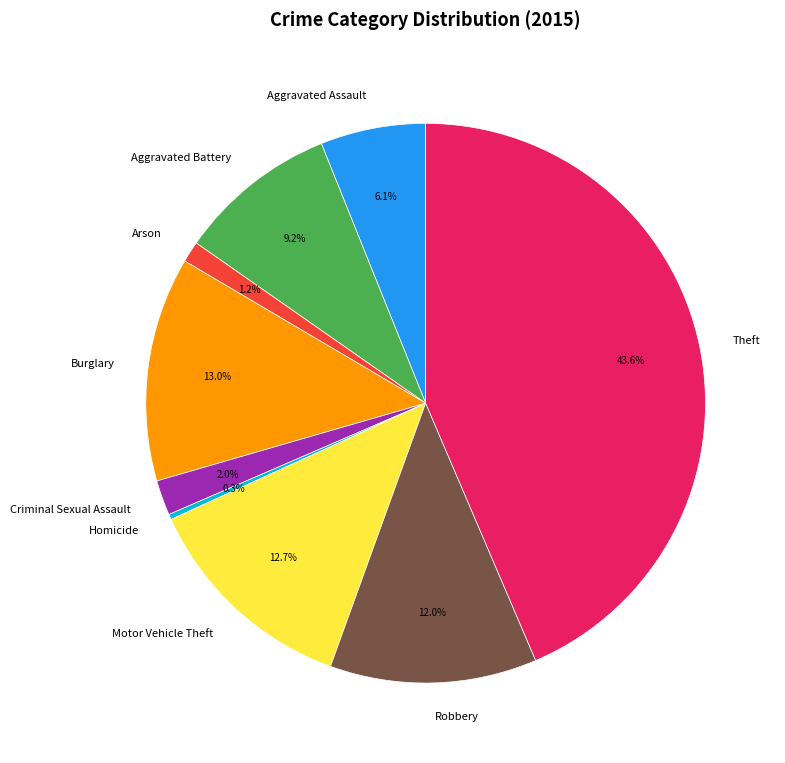

Count the number of slices in the pie.

9